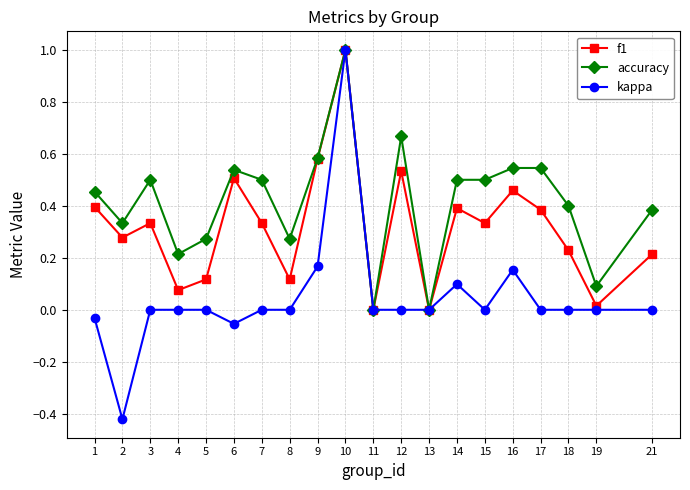

How many lines are shown in the chart?

3